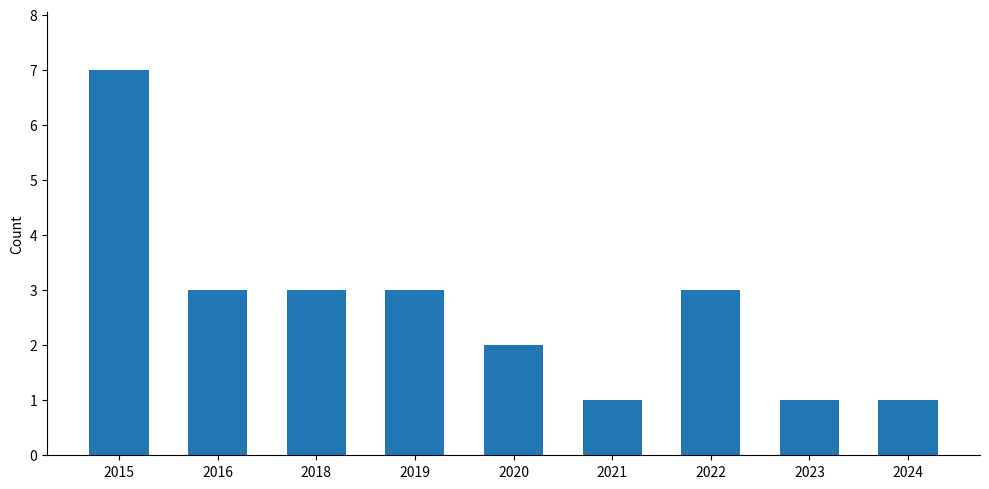

True or false: the data shows 1 at 2024.

True